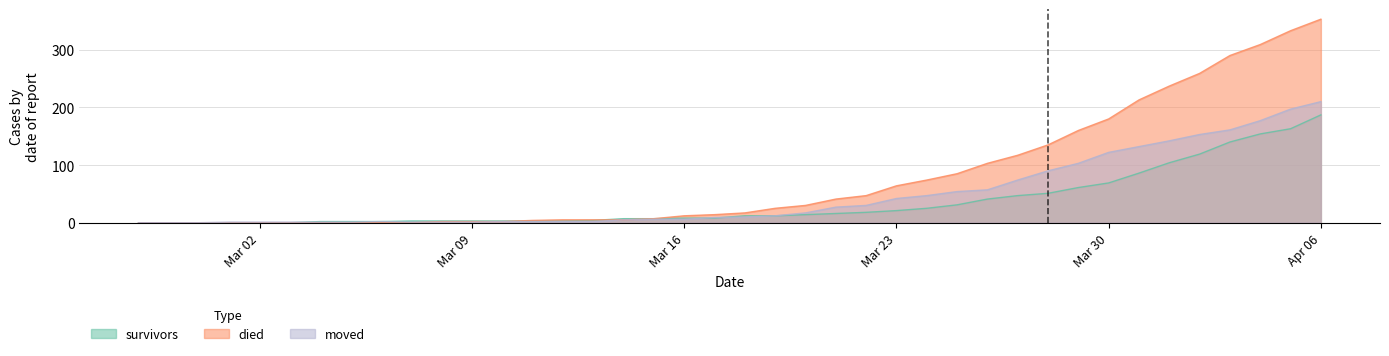

Which label corresponds to the largest value in the chart?

Apr 06